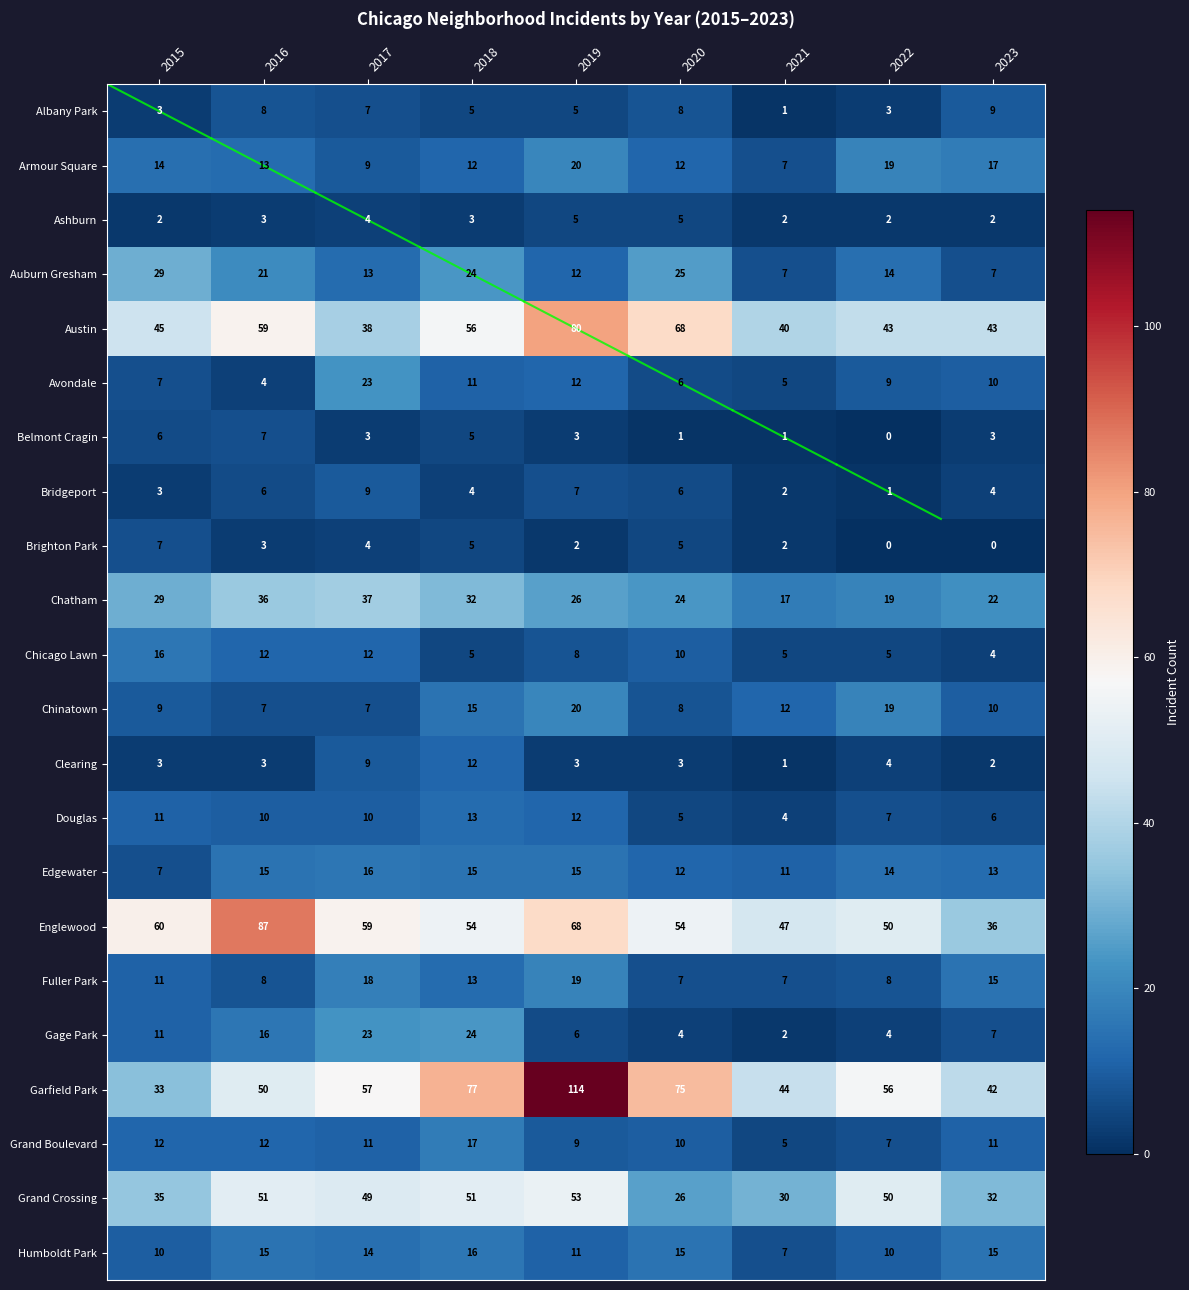

What is the difference between the Fuller Park values at 2022 and 2019?

11